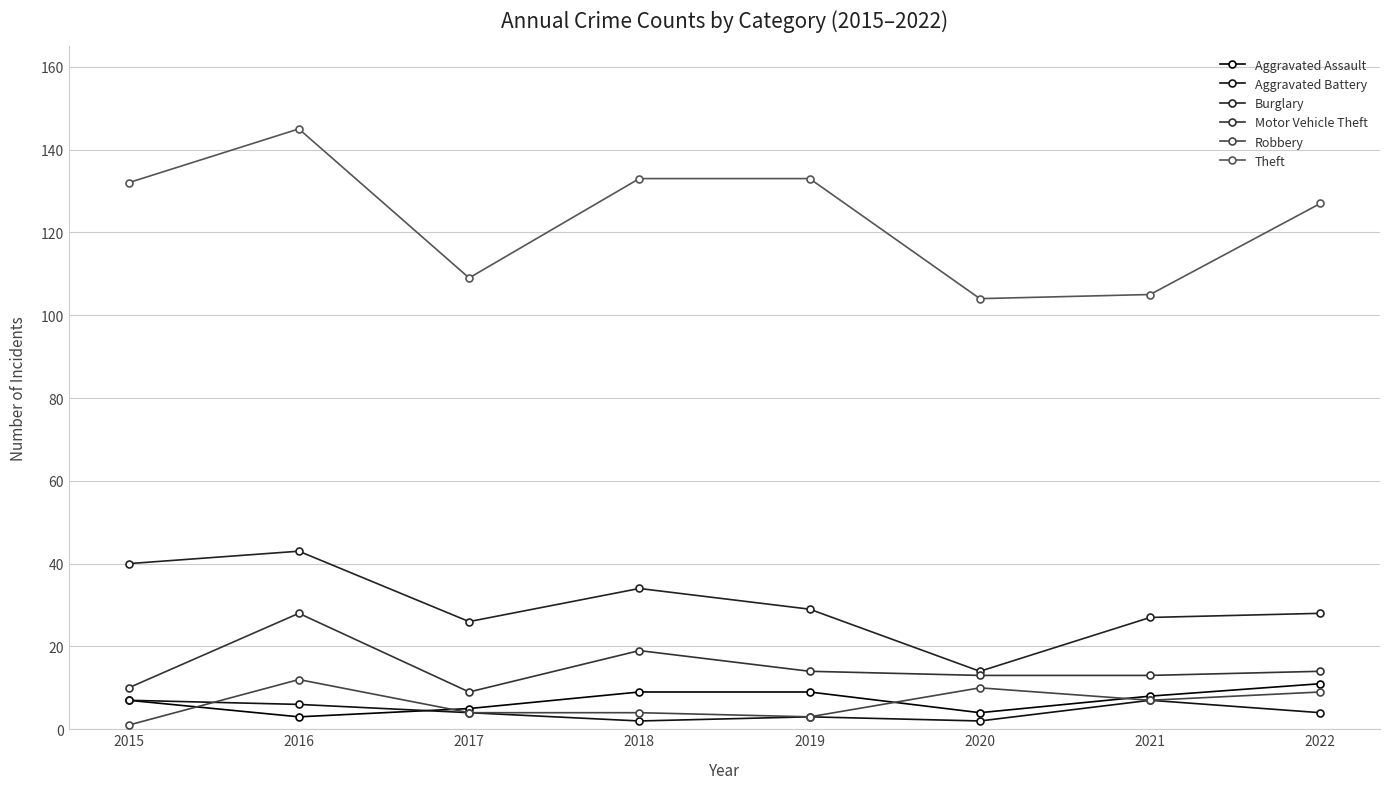

What is the average value of the Theft series?

124